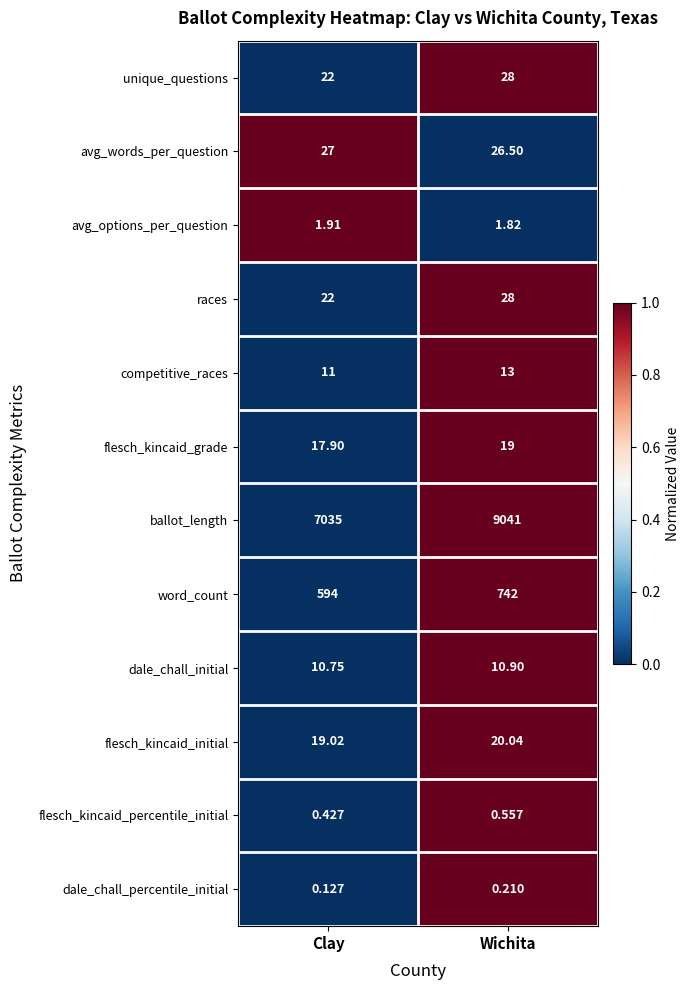

At which category is the sum across all series the highest?

Wichita